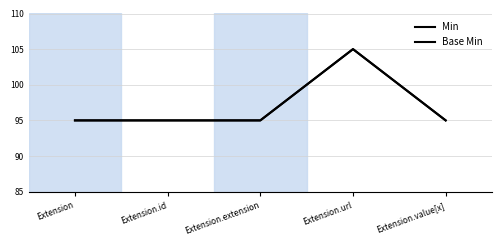

How many Min values are between 95 and 96?

4